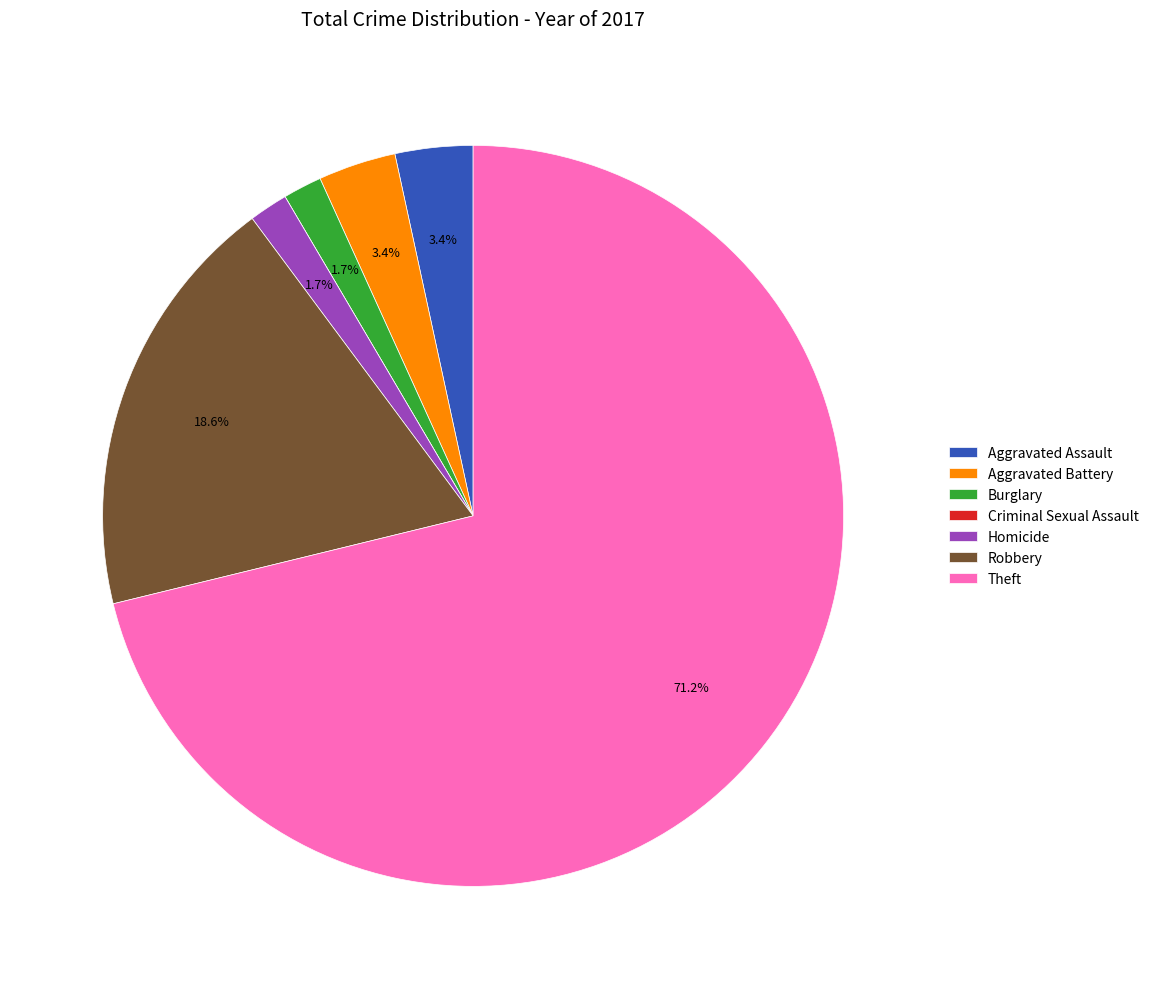

The Theft slice represents 61% of the pie. True or false?

False